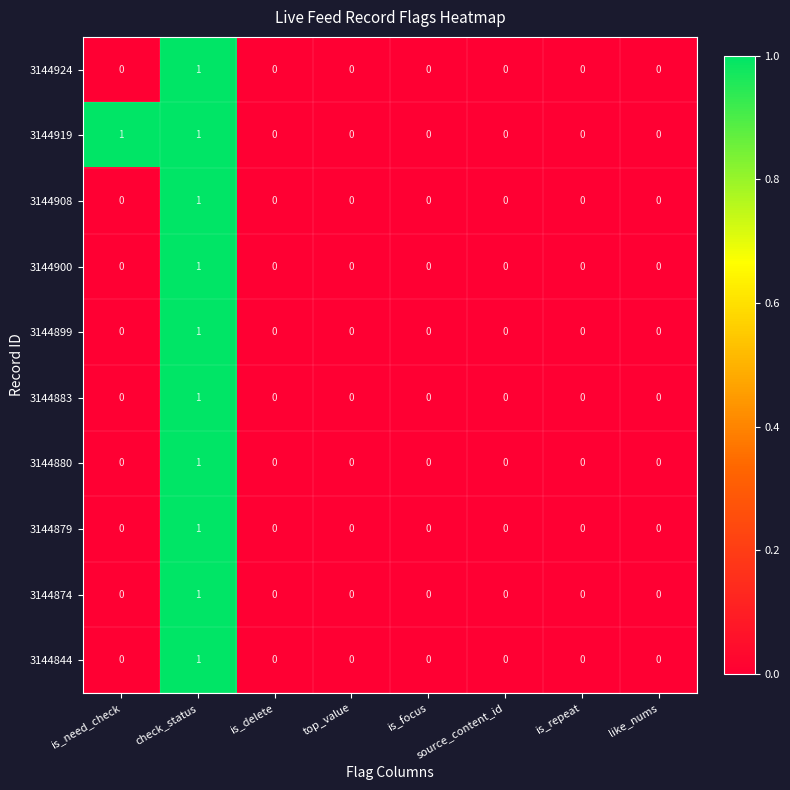

Count the 3144908 values in the range 0 to 1.

8